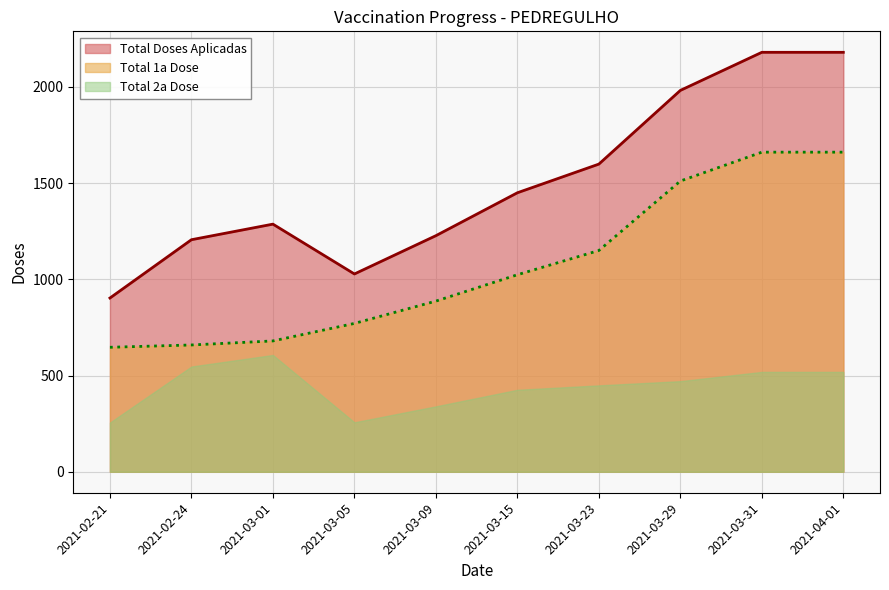

True or false: Total 1a Dose and Total Doses Aplicadas intersect in this chart.

False